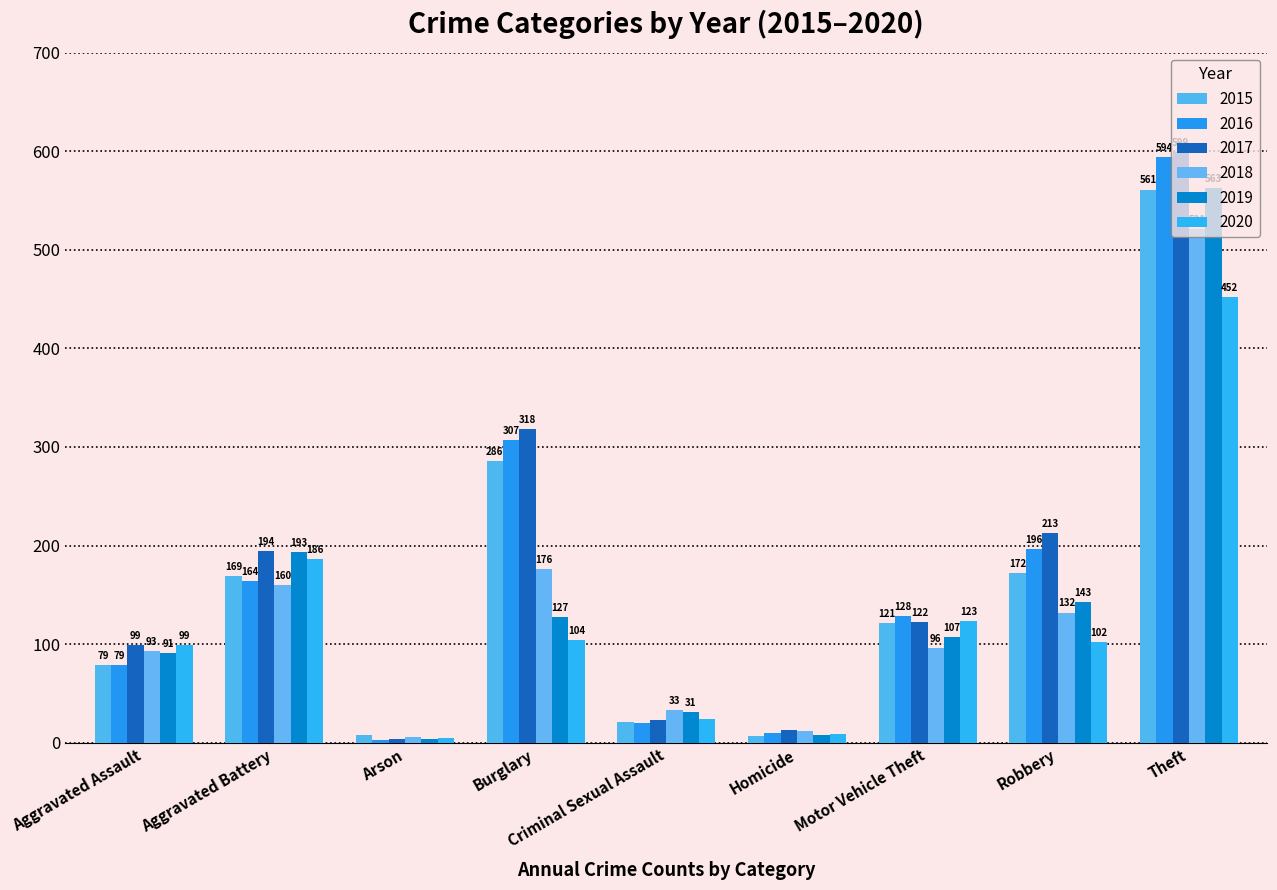

The value of 2020 at Burglary is 142. True or false?

False